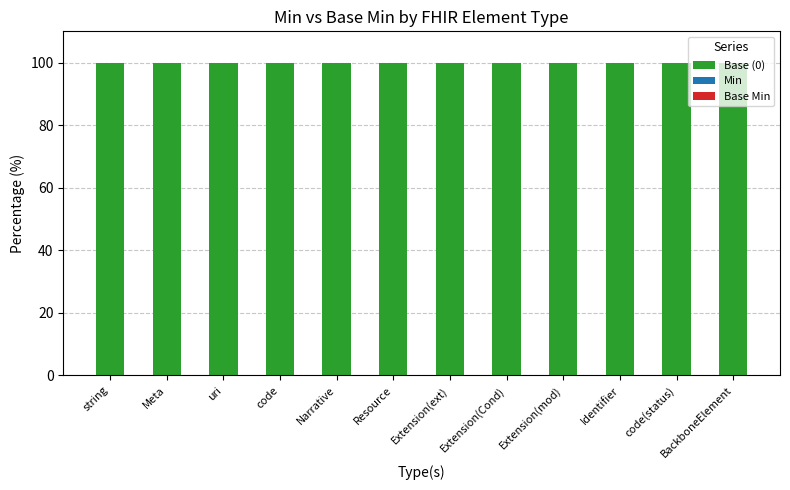

Is it true that Base (0) equals 37 at code(status)?

False